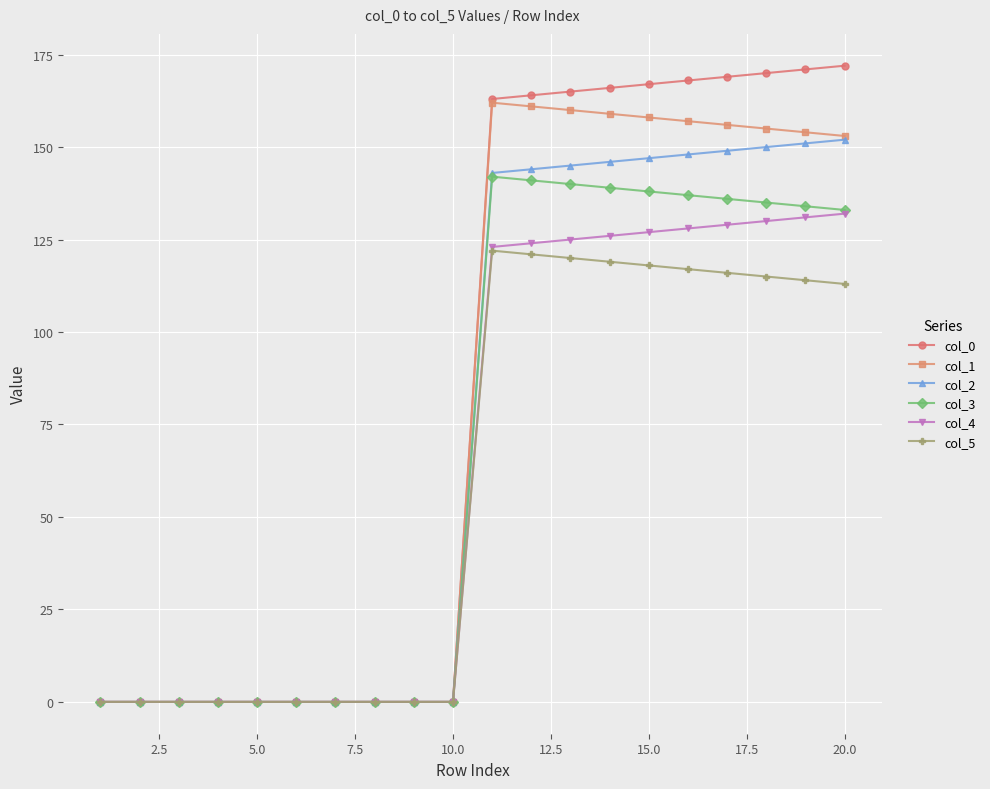

What are all the series names shown in the legend?

col_0, col_1, col_2, col_3, col_4, col_5